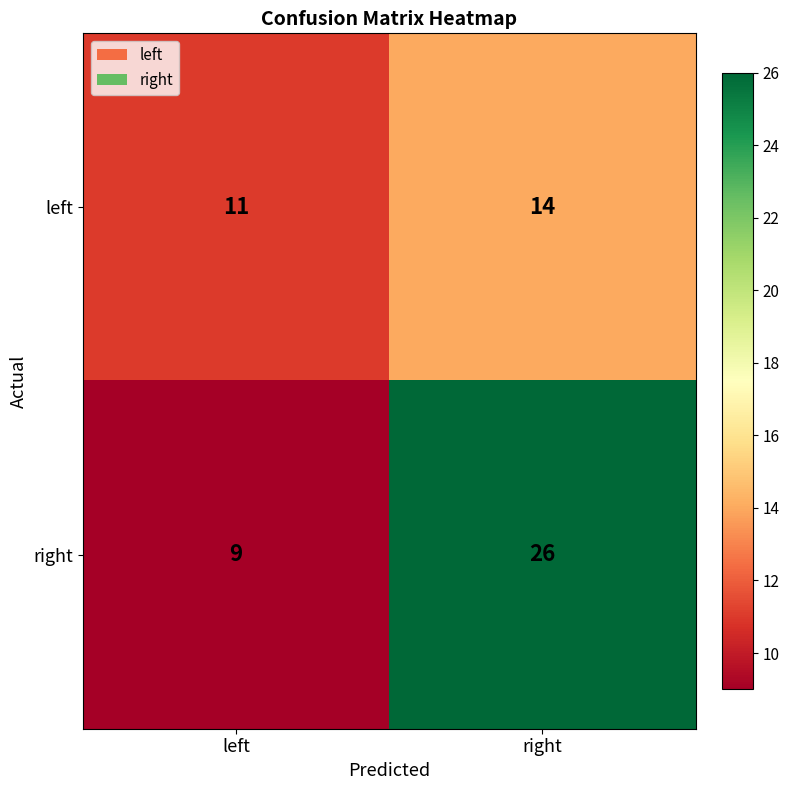

What is the sum of the left values at left and right?

25